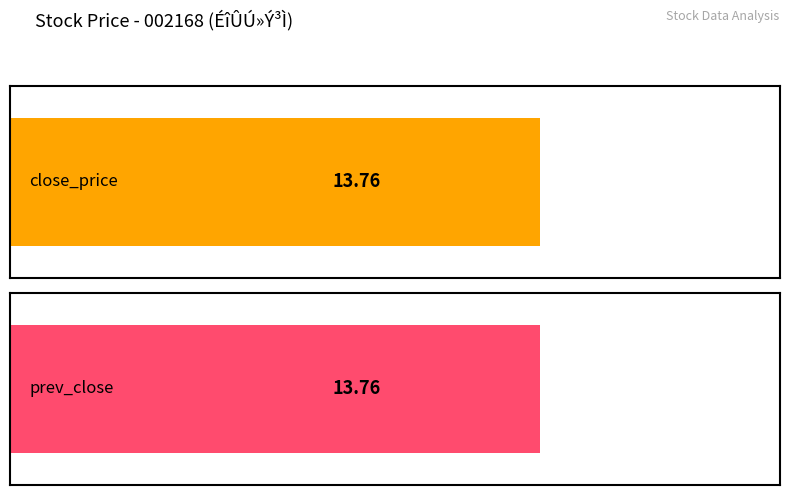

Does the chart contain any negative values?

No